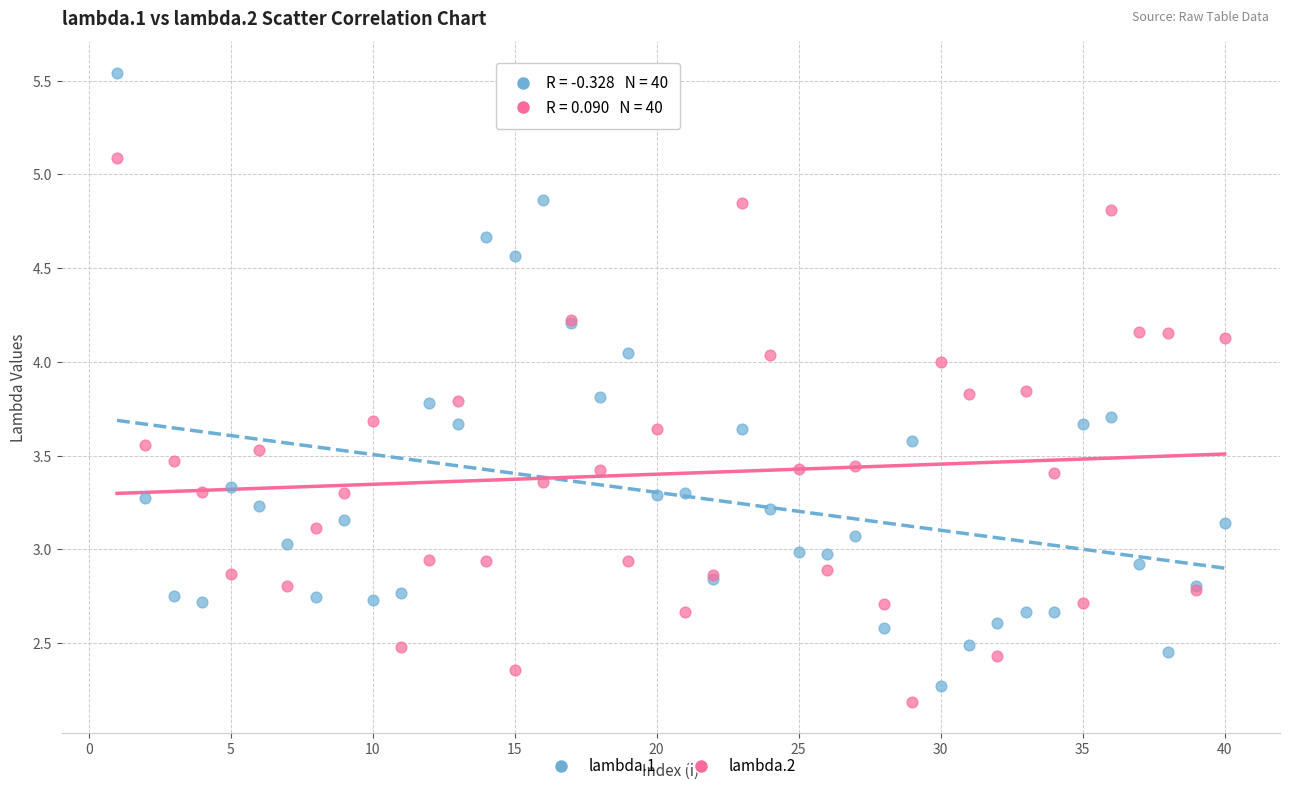

What is the X range (max minus min) for the scatter plot?

39.0